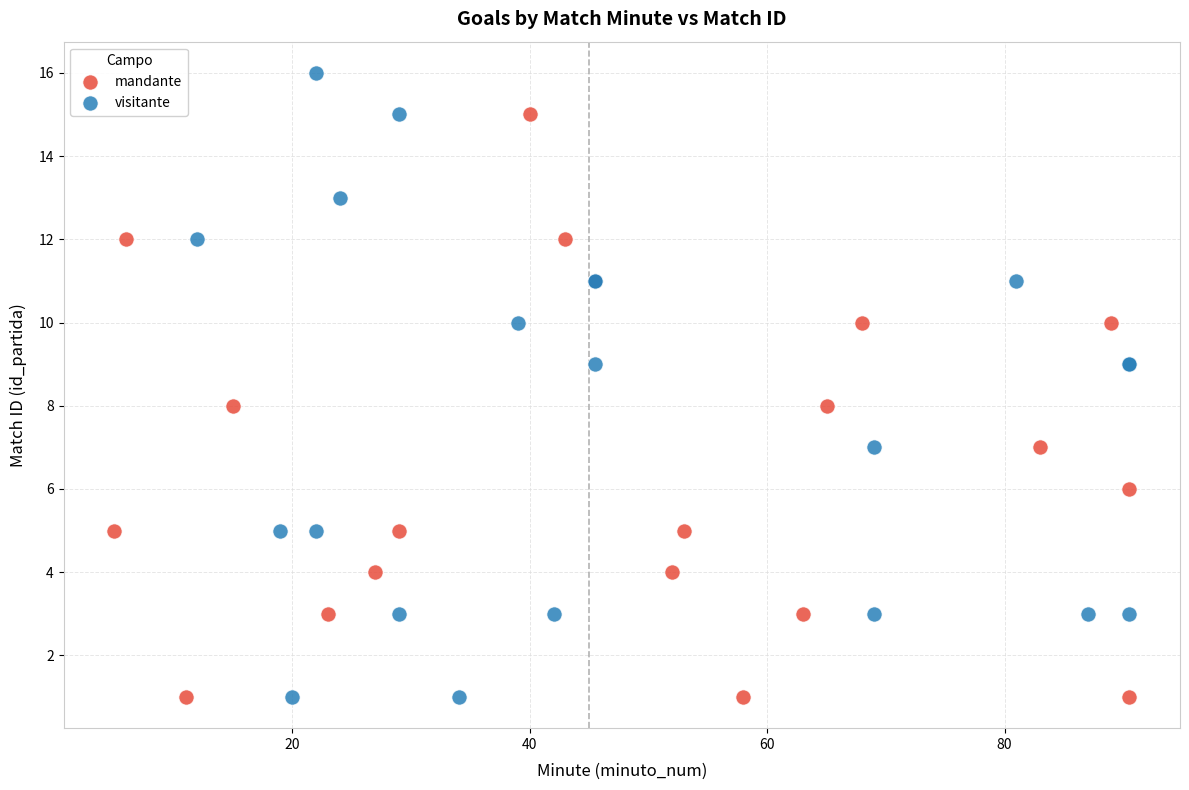

Which series contains the highest Y value?

visitante